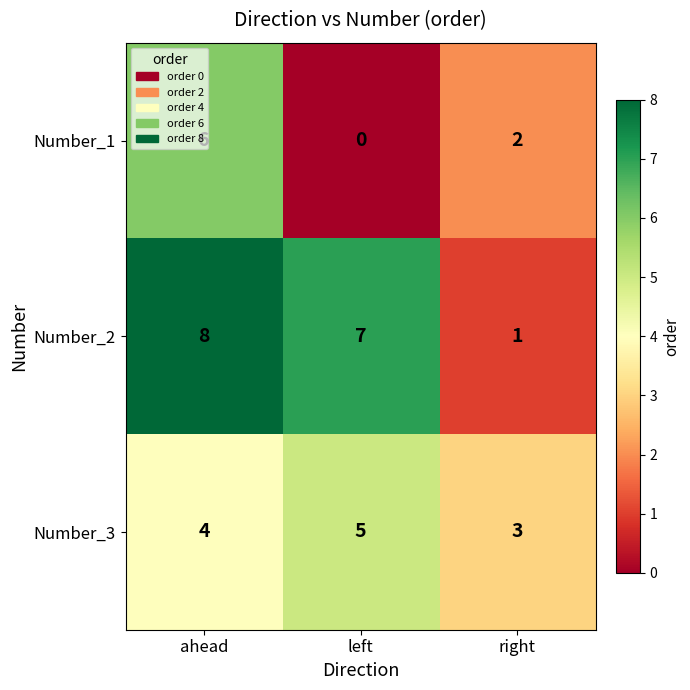

True or false: Number_2 has a value of 1 at right.

True